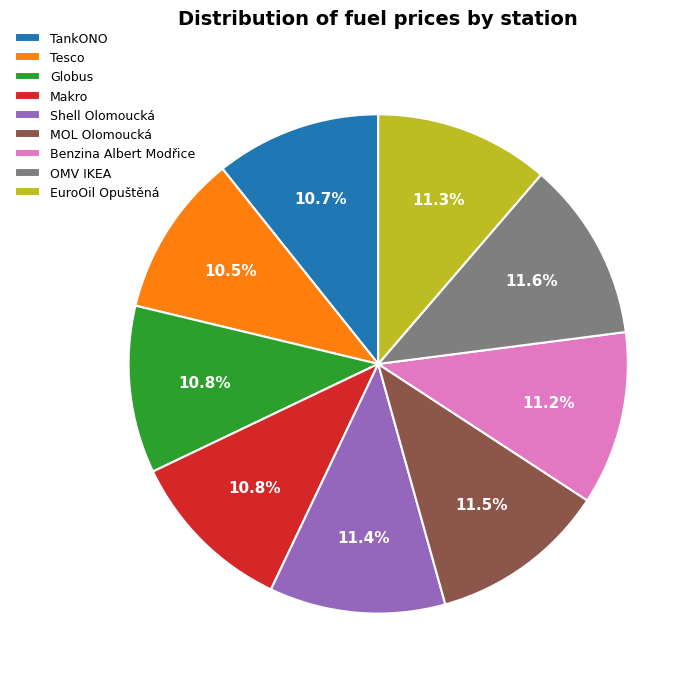

Combined, do Globus and Benzina Albert Modřice account for over 50%?

No